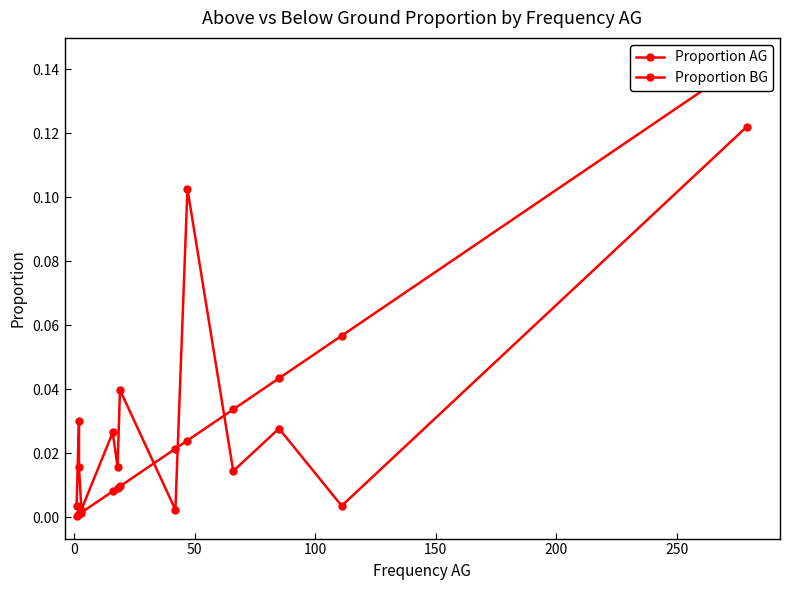

How many categories are shown in the chart?

13